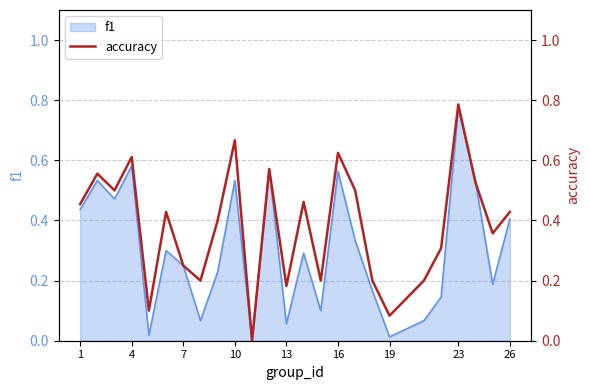

The f1 series shows 0.7 at 1. True or false?

False